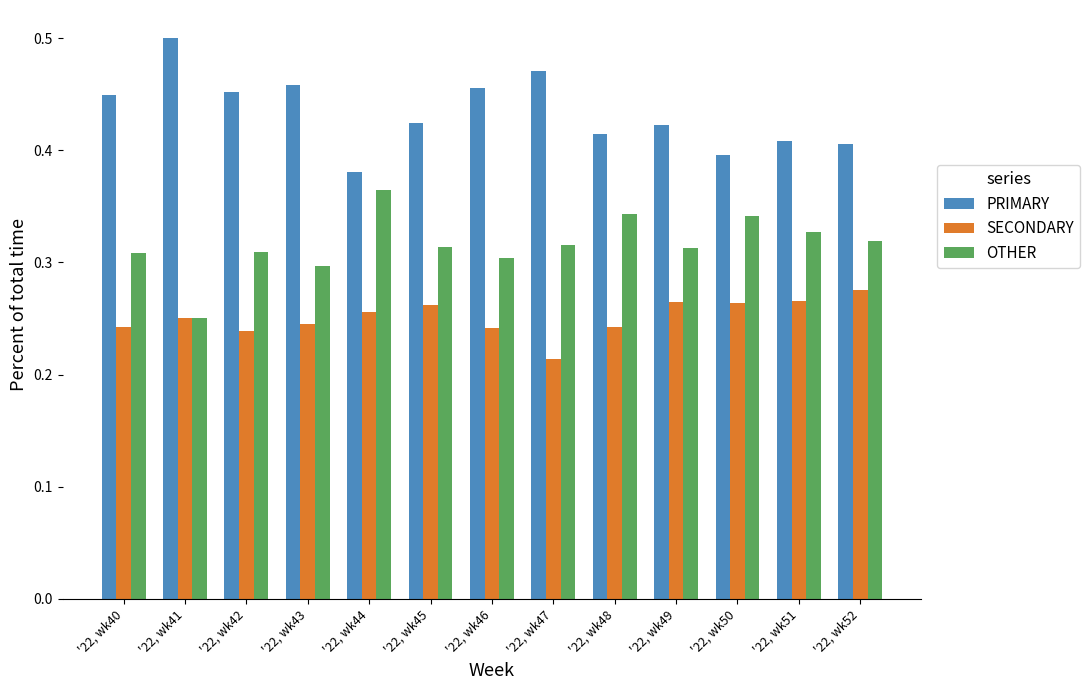

At which label is PRIMARY closest to 0?

'22, wk44